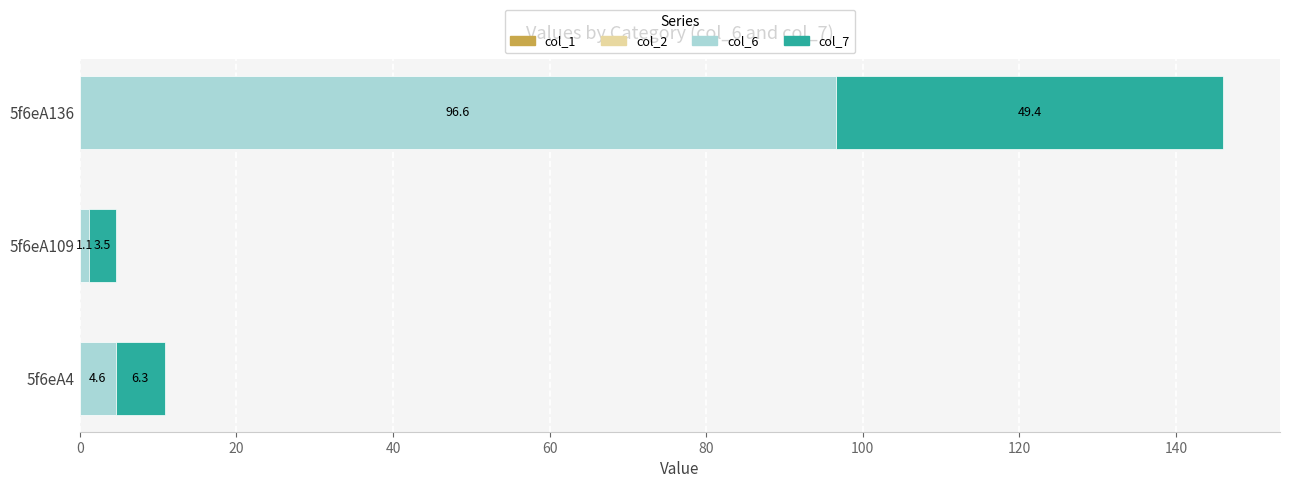

What is the average value of the col_6 series?

34.1